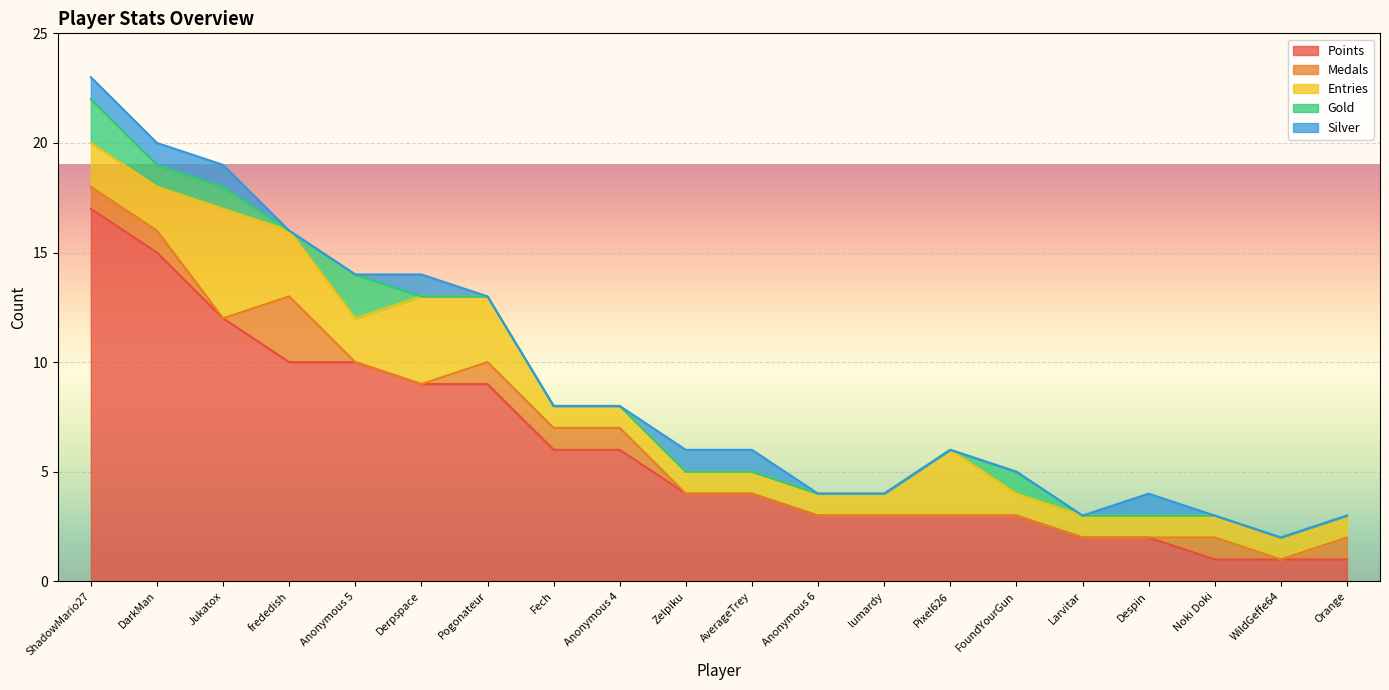

What is the greatest value displayed?

17